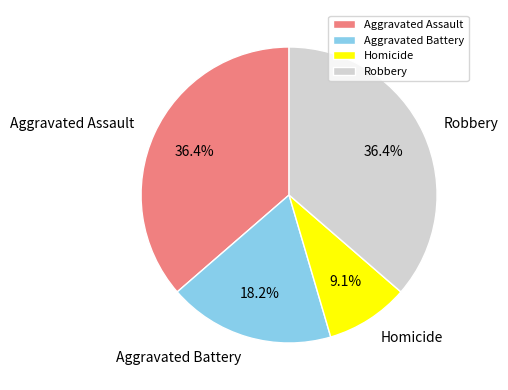

What percentage do Aggravated Battery and Aggravated Assault together represent?

54.5%